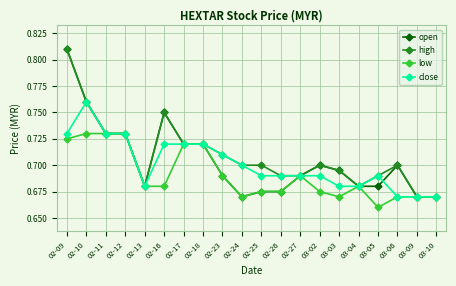

What is the label of the 1st point from the right?

03-10